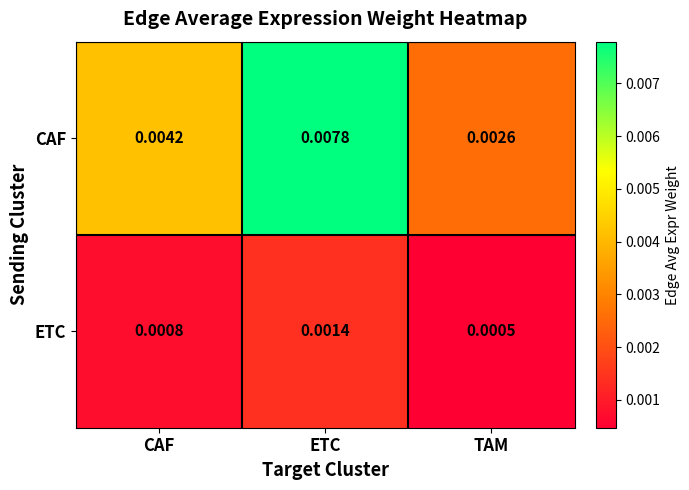

At which label is ETC closest to 0?

TAM